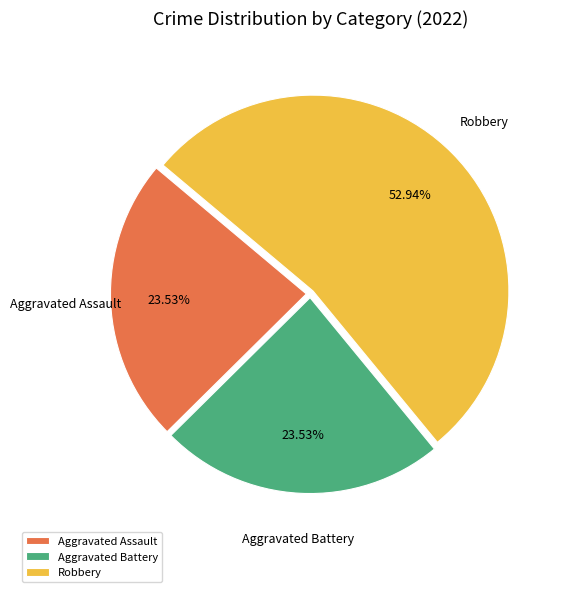

Do Robbery and Aggravated Battery together represent more than half of the pie?

Yes